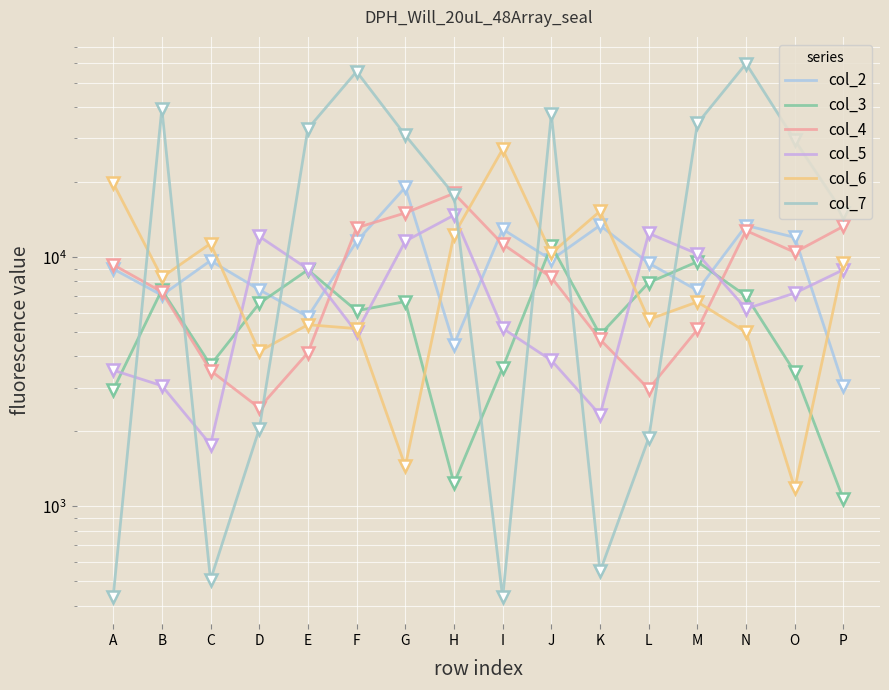

What is the greatest value displayed?

59860